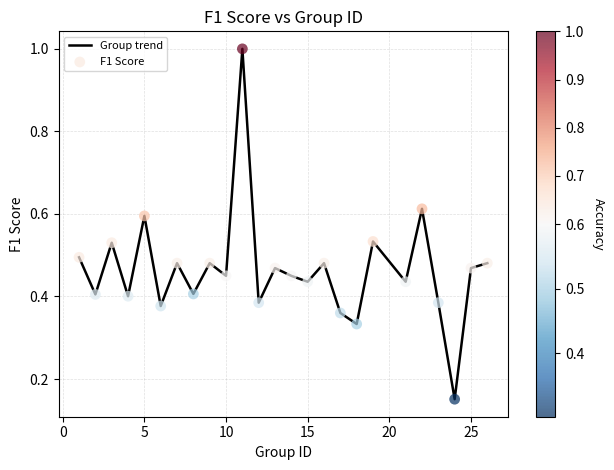

What is the maximum value shown in the chart?

1.0